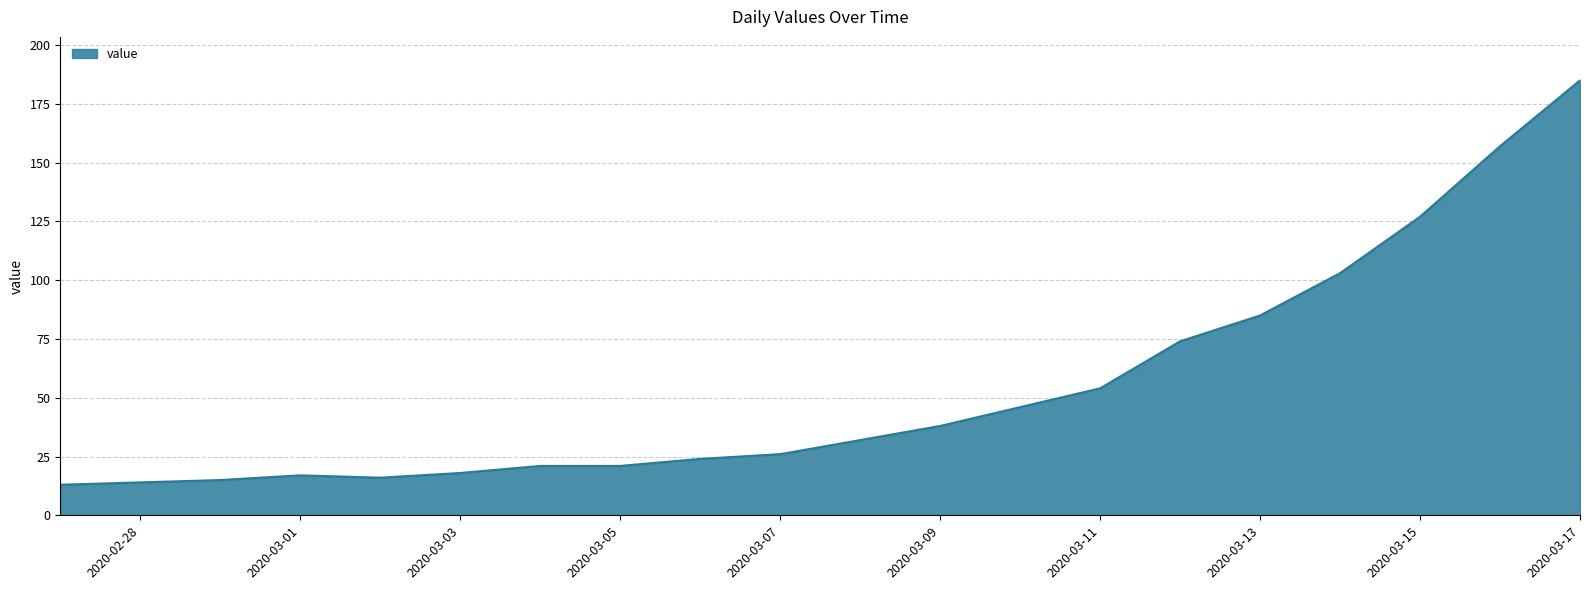

What is the smallest value displayed?

13